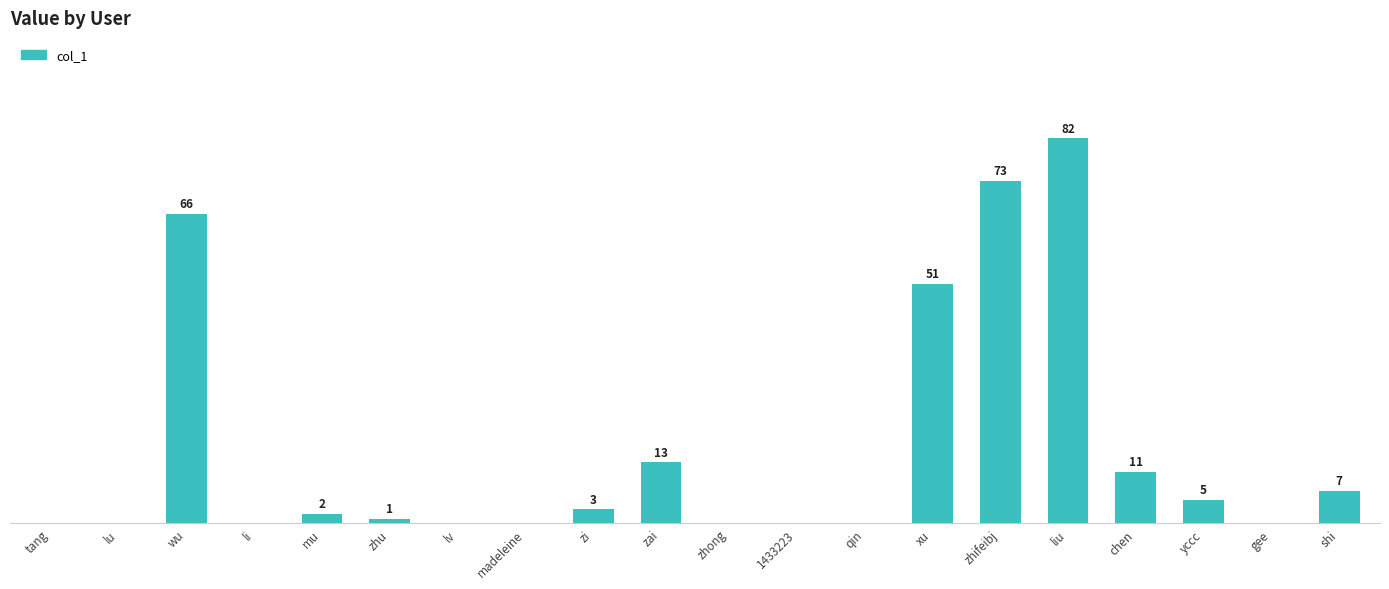

At which label does the data first exceed 2?

wu